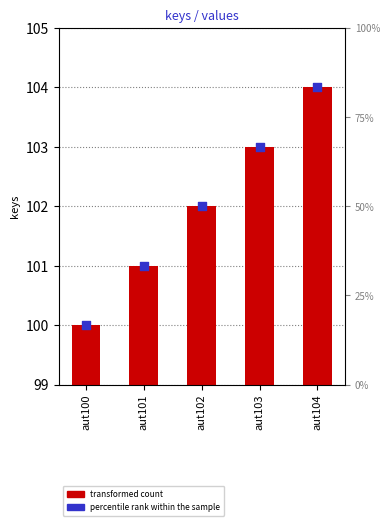

Is the value of percentile rank within the sample at aut104 greater than the value of transformed count at aut104?

No